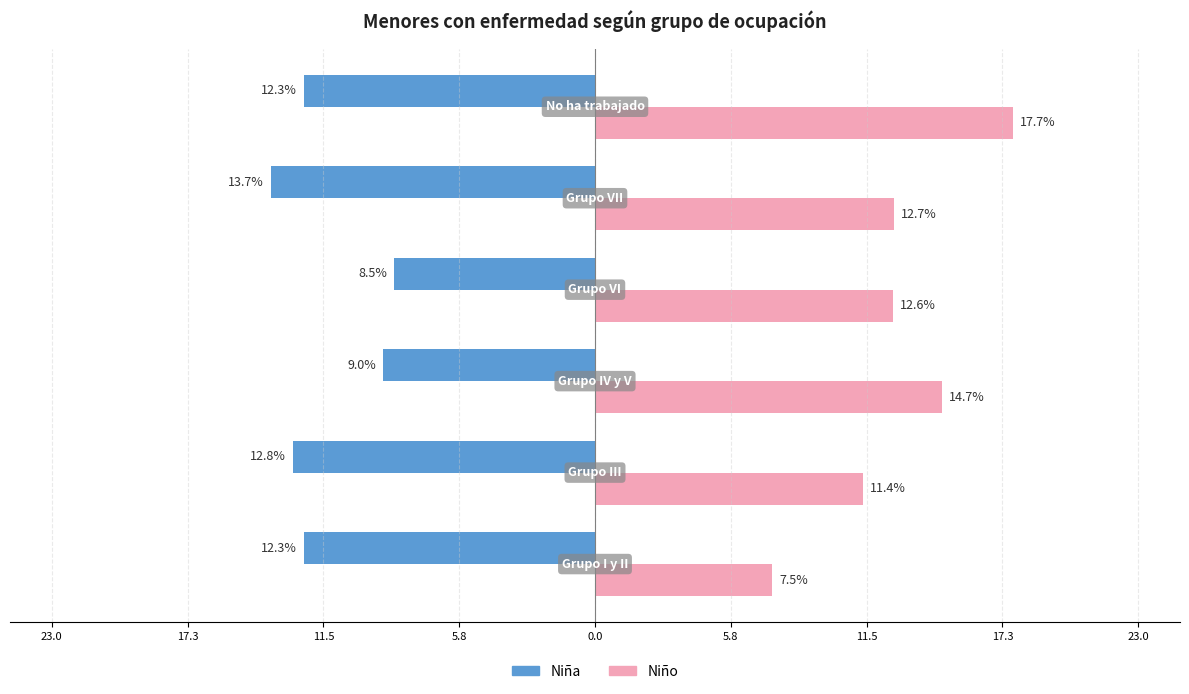

What are all the series names shown in the legend?

Niña, Niño